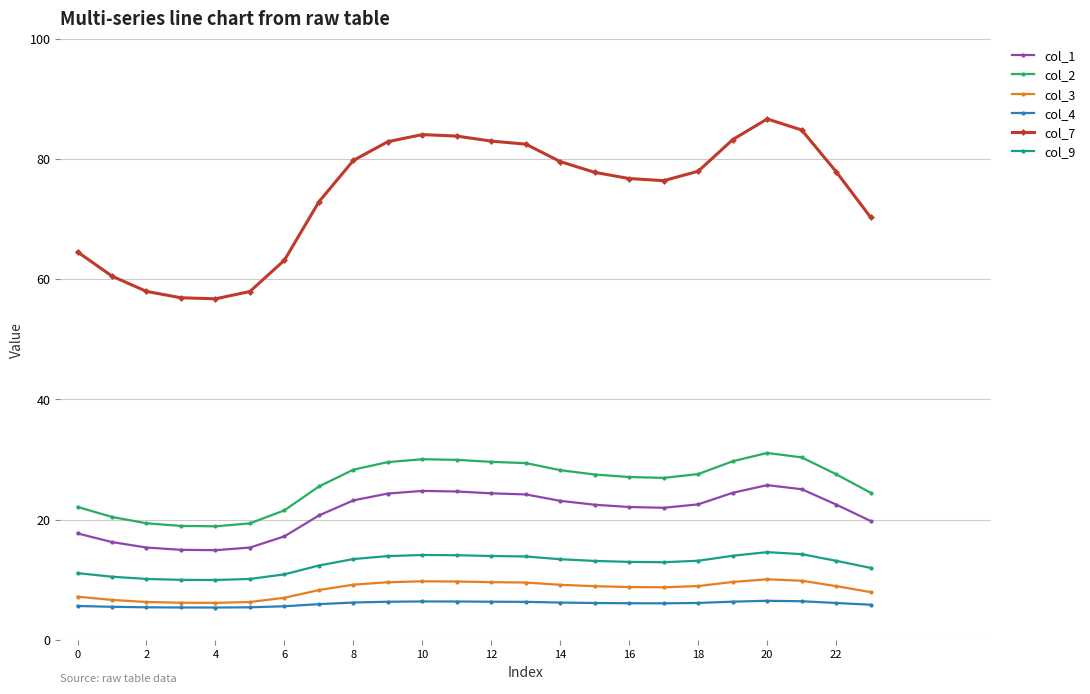

True or false: col_7 has more than 1 points higher than both neighbors.

True